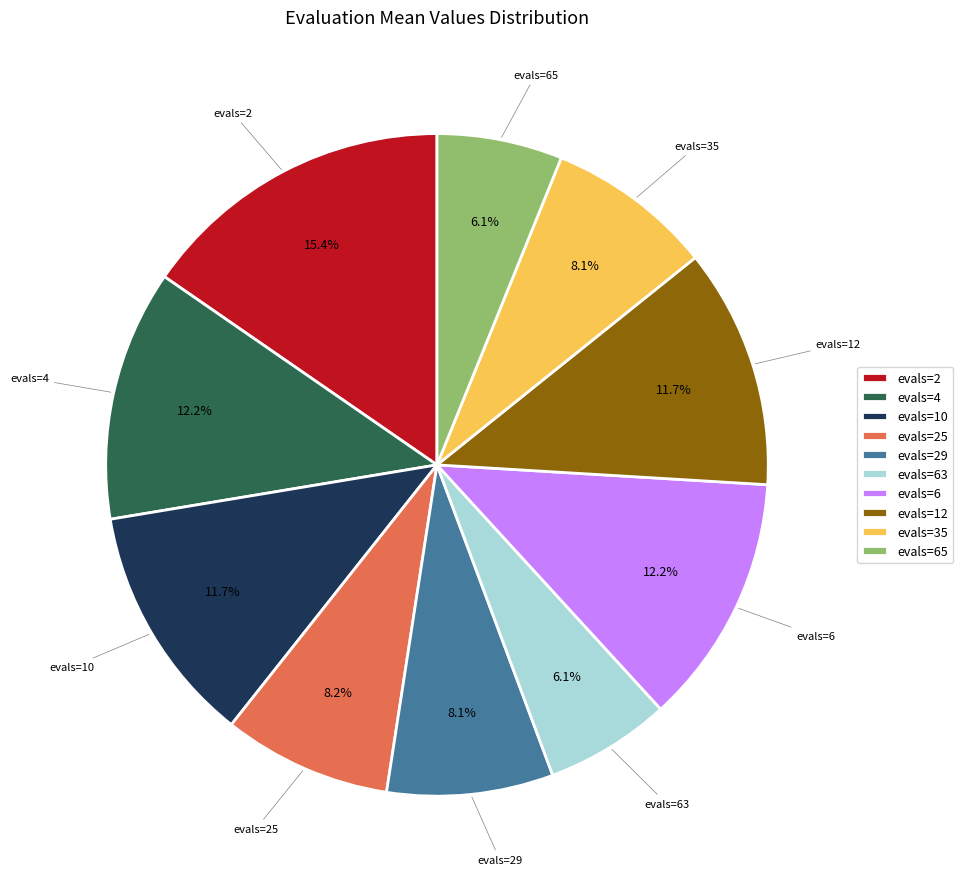

Which slice is the largest?

evals=2